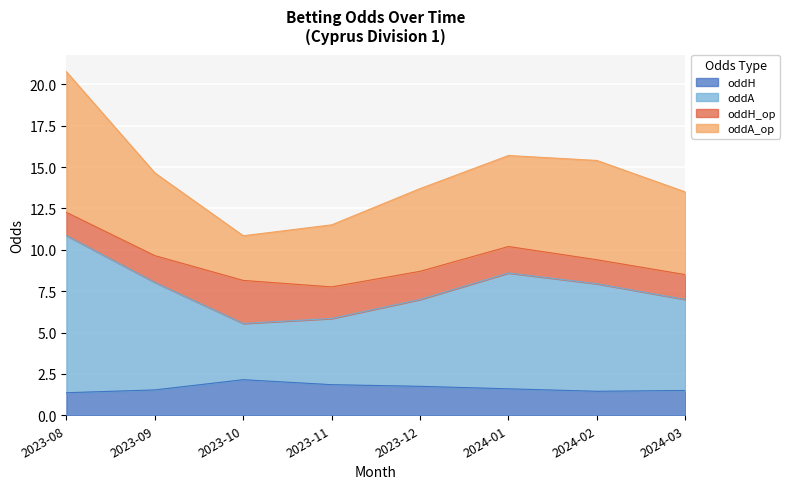

In oddH, how many points are lower than both neighbors (excluding endpoints)?

1